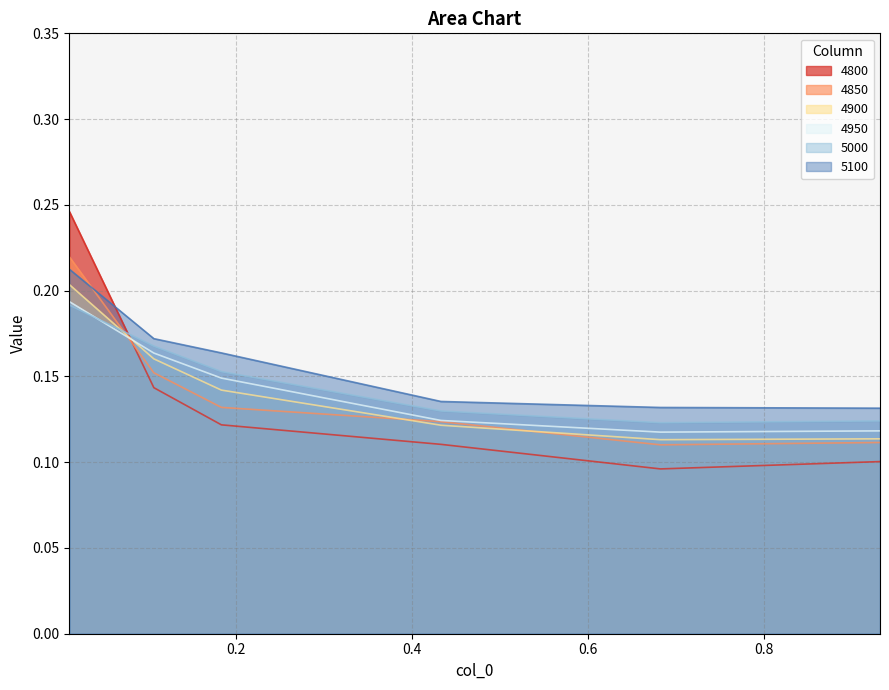

Reading left to right, extract all data points from this chart.

4800: 0.2	0.1	0.1	0.1	0.1	0.1
4850: 0.2	0.2	0.1	0.1	0.1	0.1
4900: 0.2	0.2	0.1	0.1	0.1	0.1
4950: 0.2	0.2	0.1	0.1	0.1	0.1
5000: 0.2	0.2	0.2	0.1	0.1	0.1
5100: 0.2	0.2	0.2	0.1	0.1	0.1